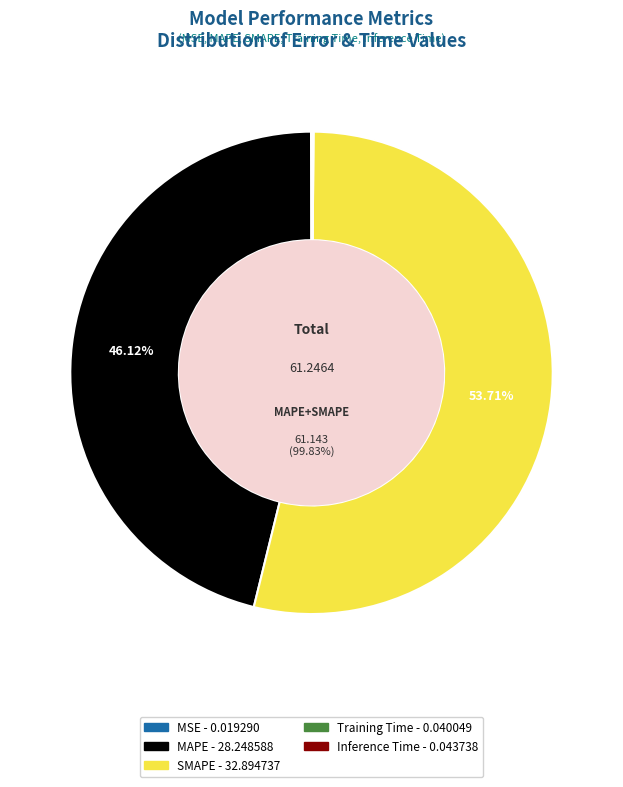

What percentage is NOT represented by Training Time?

99.9%